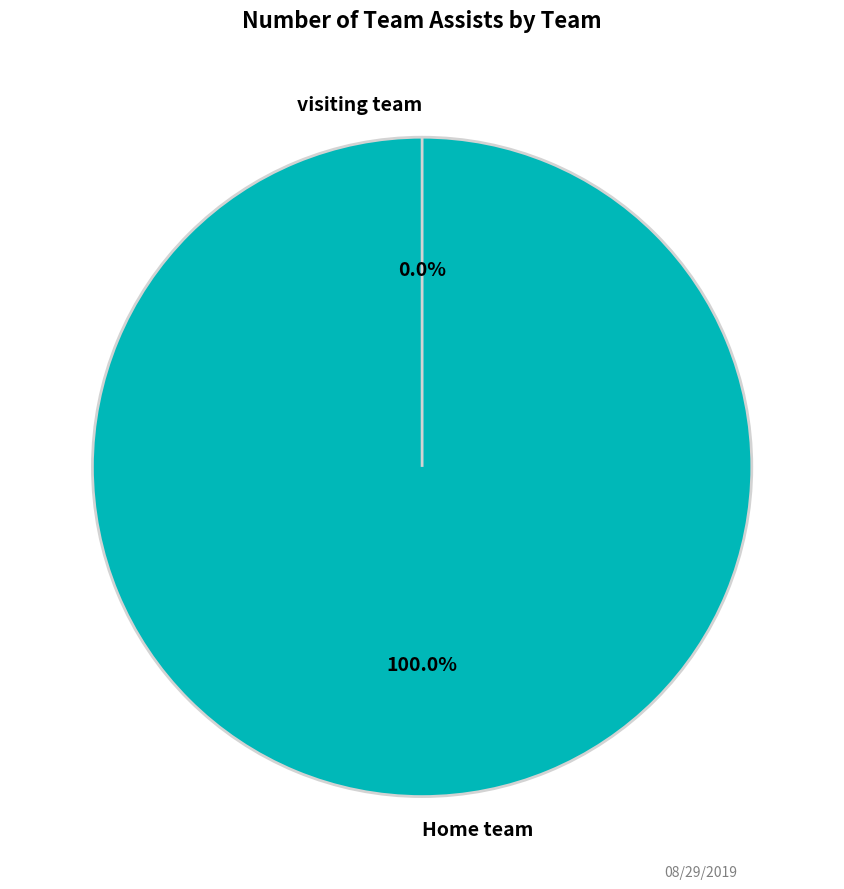

How many segments does this pie chart have?

2